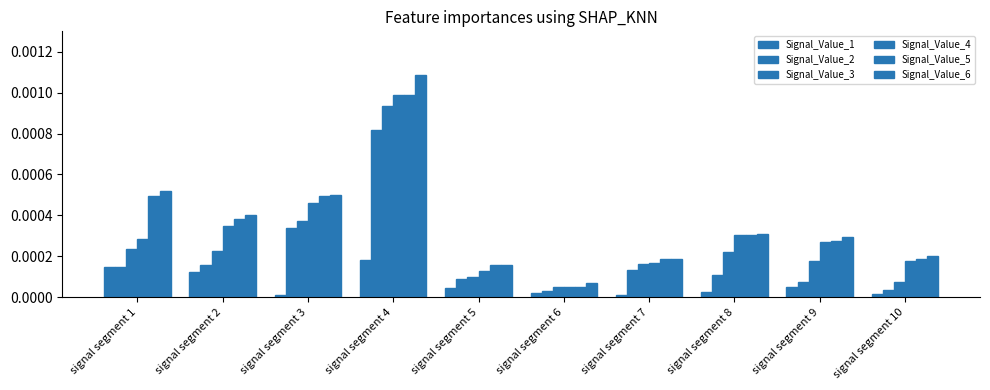

Are the bars grouped side by side (vs. stacked)?

Yes